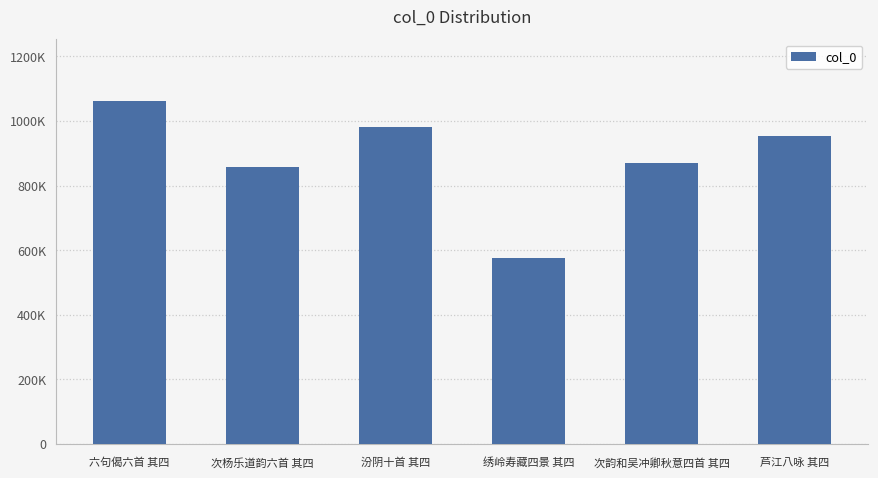

Reading left to right, what are all the values shown in this chart?

六句偈六首 其四=1061793	次杨乐道韵六首 其四=858714	汾阴十首 其四=981913	绣岭寿藏四景 其四=574618	次韵和吴冲卿秋意四首 其四=869985	芦江八咏 其四=955077